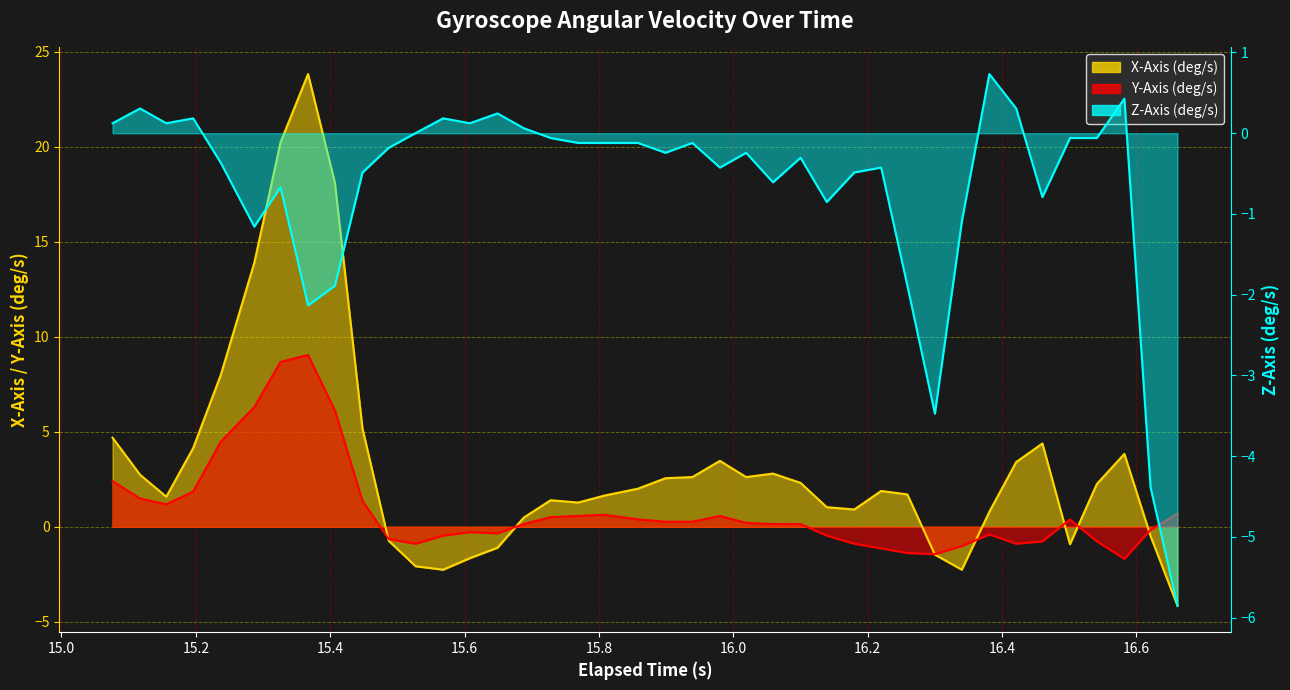

After their last crossing, which series has the higher values: Y-Axis (deg/s) or Z-Axis (deg/s)?

Y-Axis (deg/s)